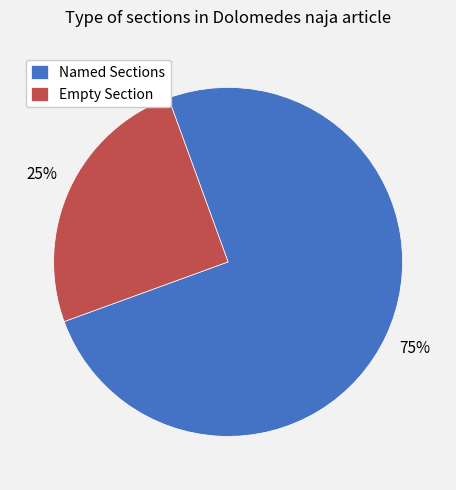

Is it true that Empty Section is 40% of the pie?

False